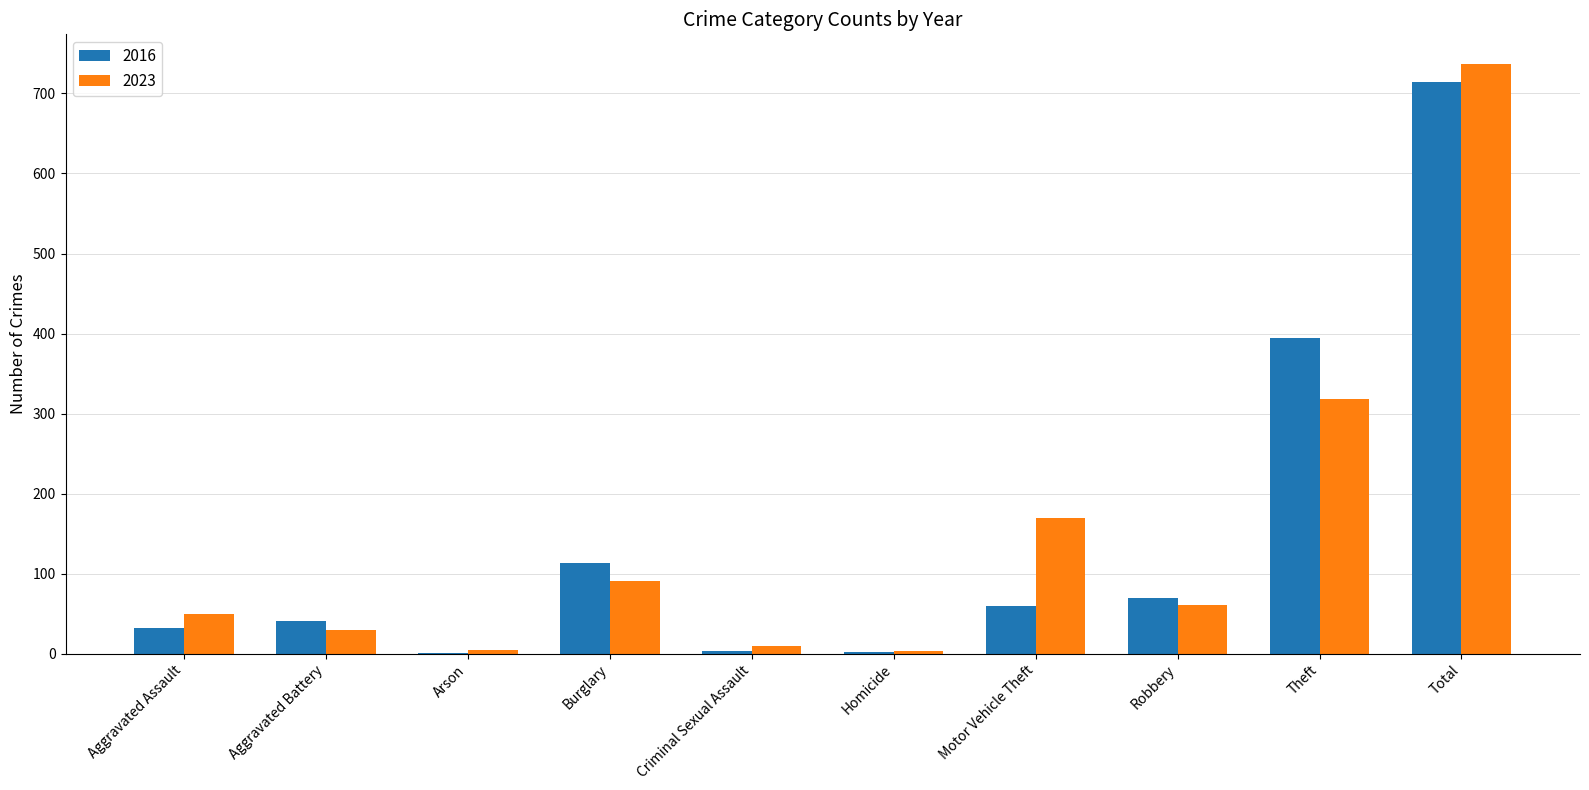

Which series changed the most between Motor Vehicle Theft and Theft?

2016